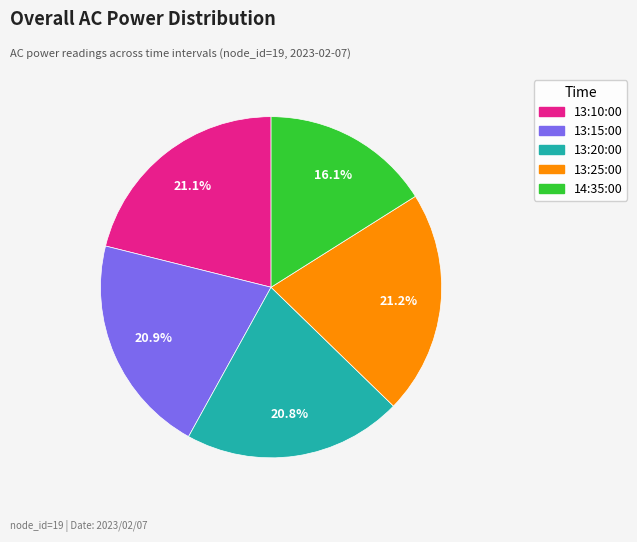

What percentage is the 13:10:00 slice, to the nearest percent?

21%